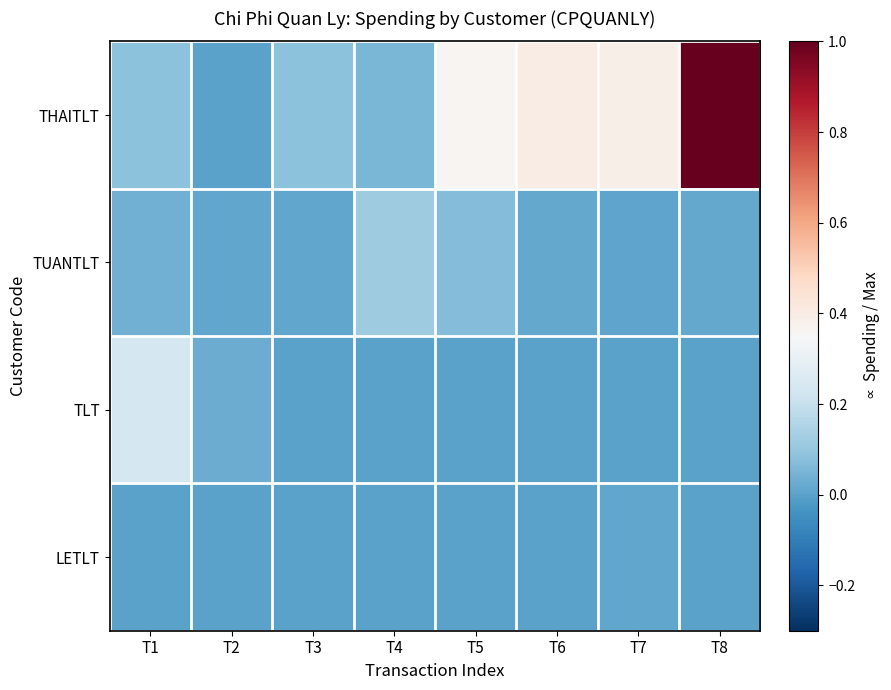

Reading left to right, list all the values displayed in this chart.

THAITLT: T1=0.1	T2=0.0	T3=0.1	T4=0.1	T5=0.4	T6=0.4	T7=0.4	T8=1.0
TUANTLT: T1=0.0	T2=0.0	T3=0.0	T4=0.1	T5=0.1	T6=0.0	T7=0.0	T8=0.0
TLT: T1=0.2	T2=0.0	T3=0.0	T4=0.0	T5=0.0	T6=0.0	T7=0.0	T8=0.0
LETLT: T1=0.0	T2=0.0	T3=0.0	T4=0.0	T5=0.0	T6=0.0	T7=0.0	T8=0.0